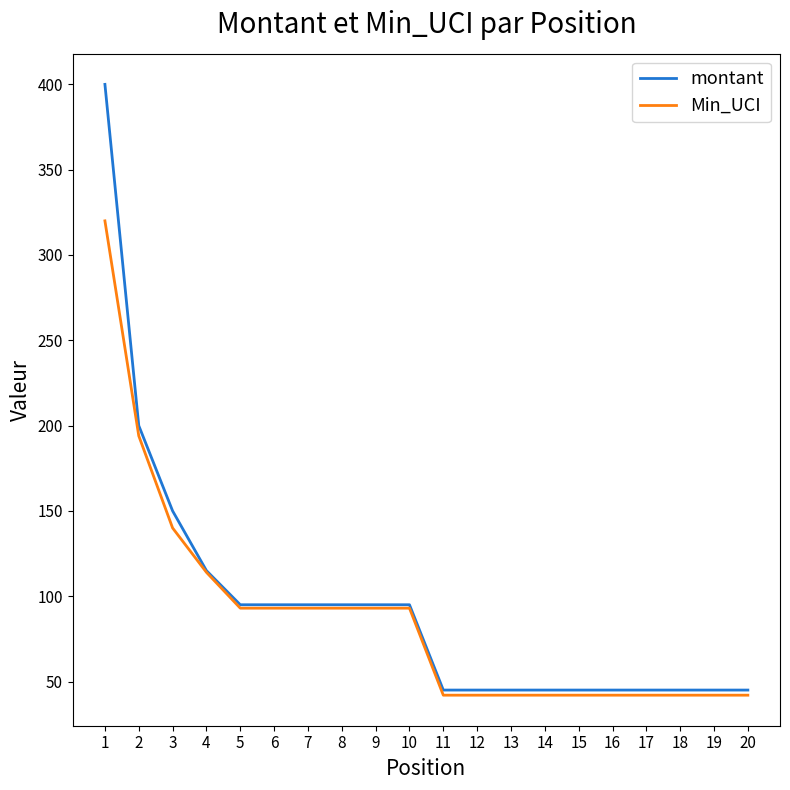

Is it true that montant equals 45 at 13?

True